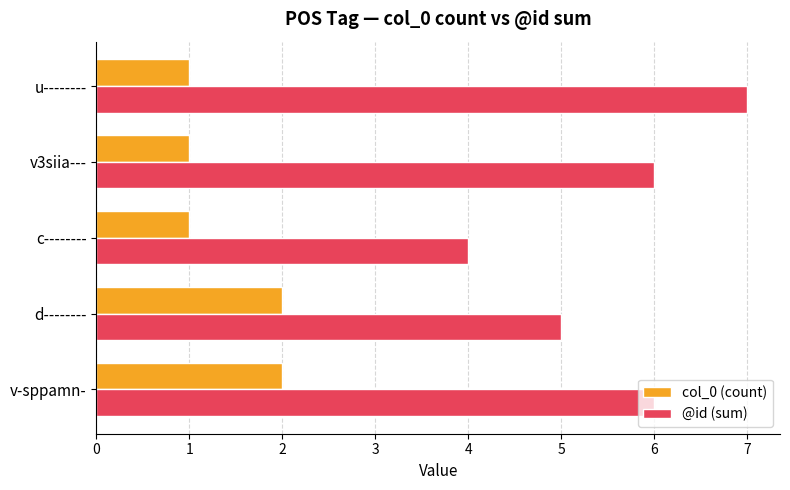

Rank the series by their maximum value, from lowest to highest.

col_0 (count), @id (sum)